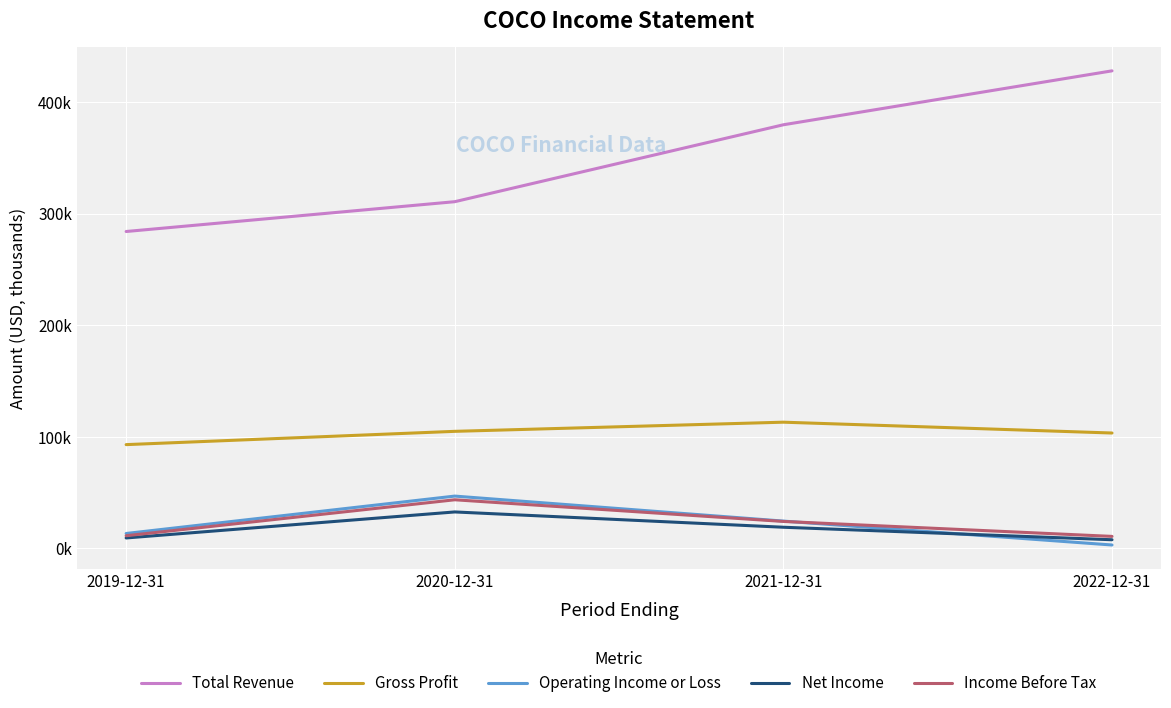

What are all the series names shown in the legend?

Total Revenue, Gross Profit, Operating Income or Loss, Net Income, Income Before Tax